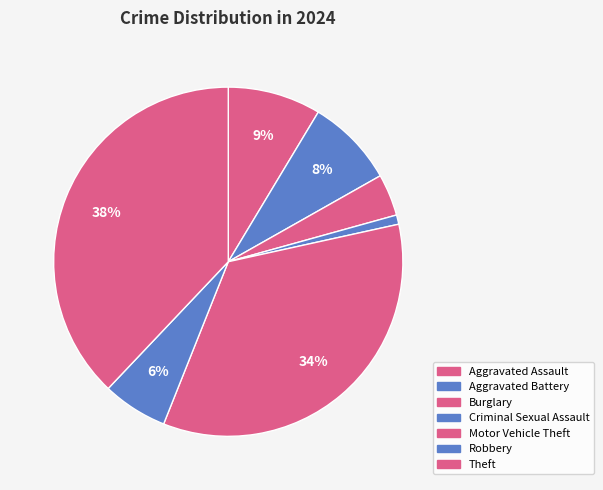

To the nearest percent, what portion does Aggravated Assault represent?

9%